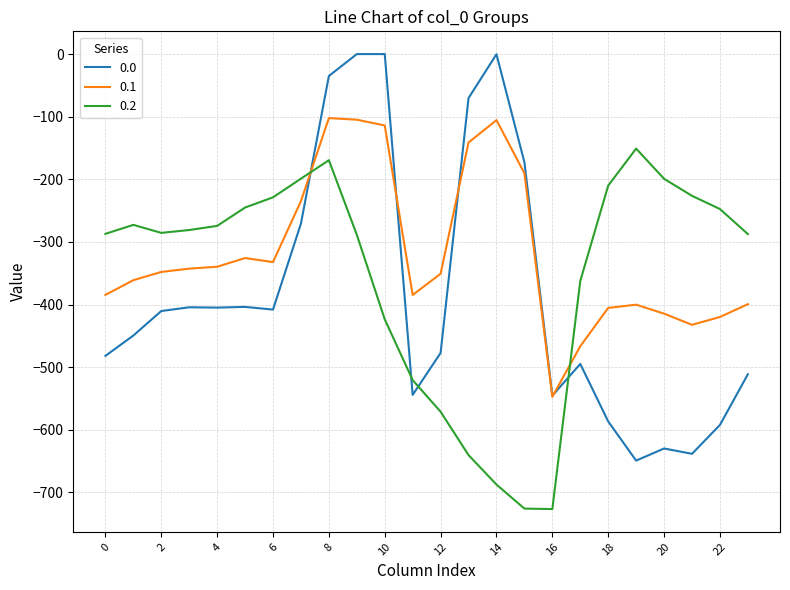

How many lines are shown in the chart?

3